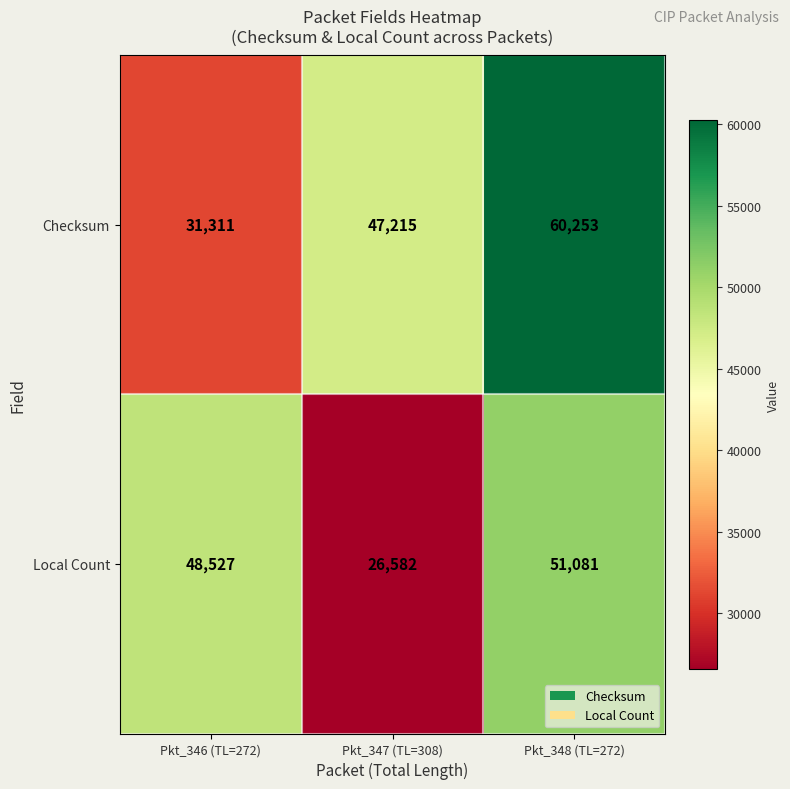

Rank the series at Pkt_347 (TL=308) from highest to lowest value.

Checksum, Local Count